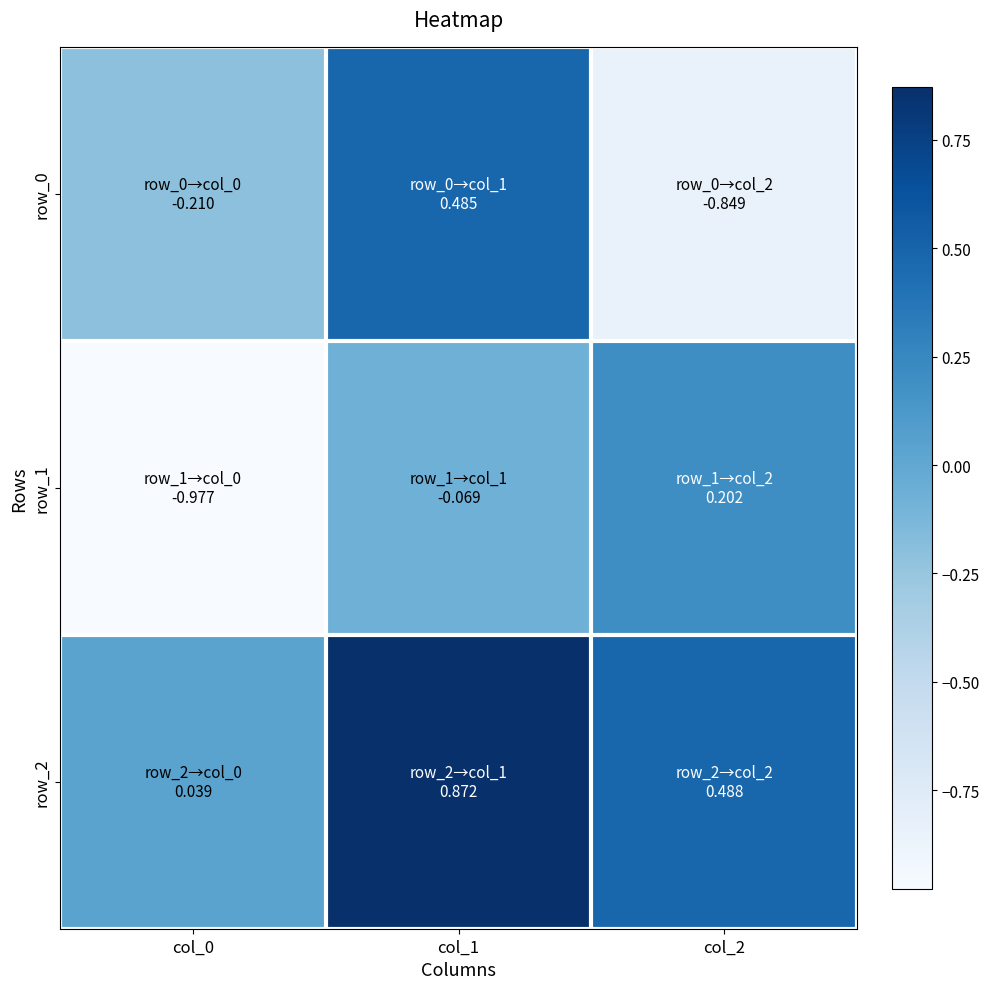

Count the number of data series in this chart.

3